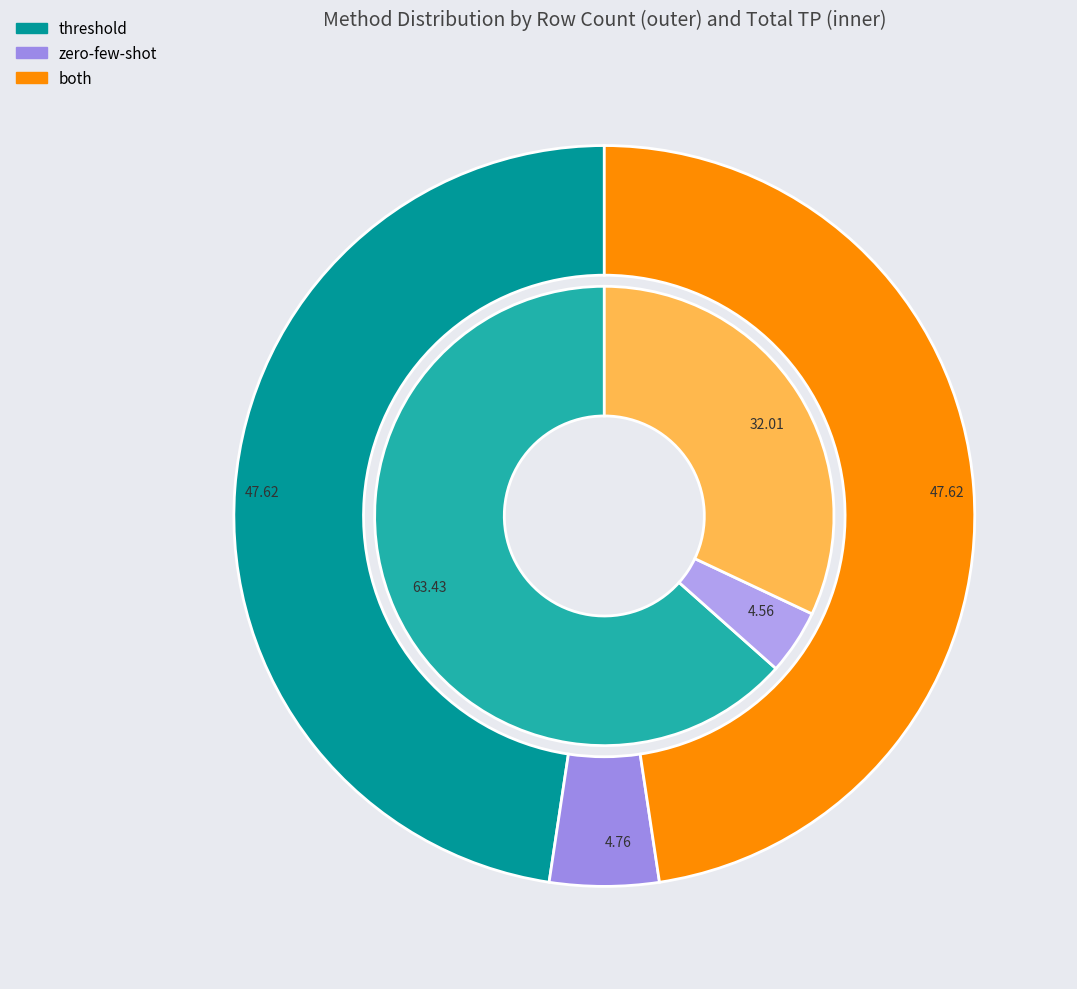

How many segments does this pie chart have?

3